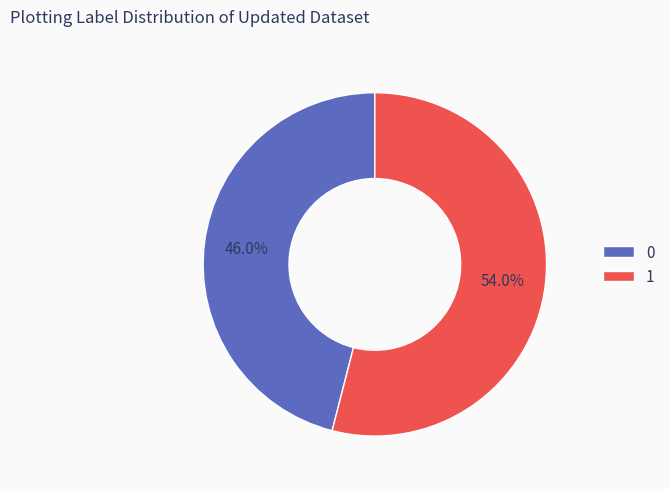

How many slices are in this pie chart?

2